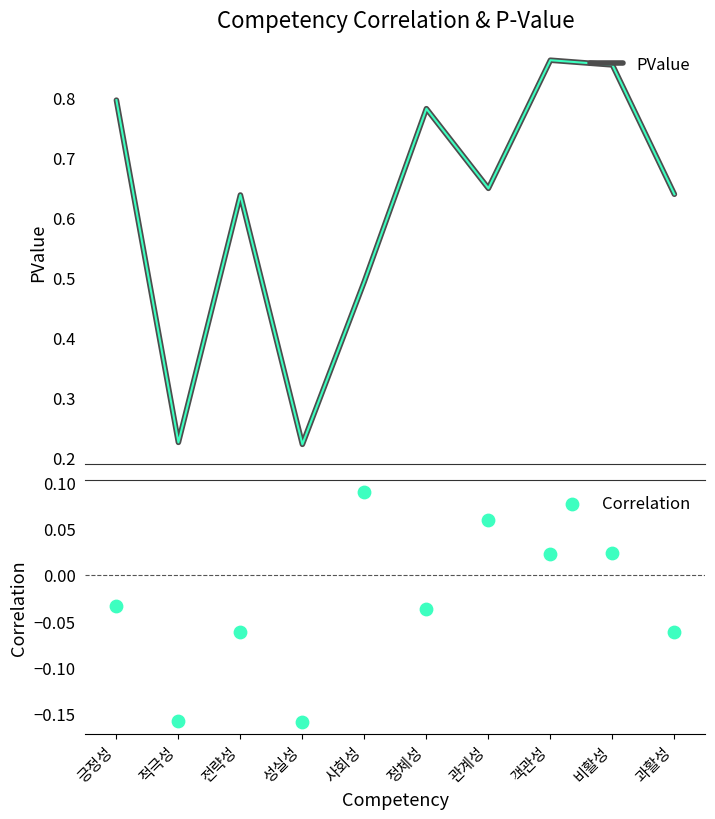

Which series contains the highest Y value?

PValue